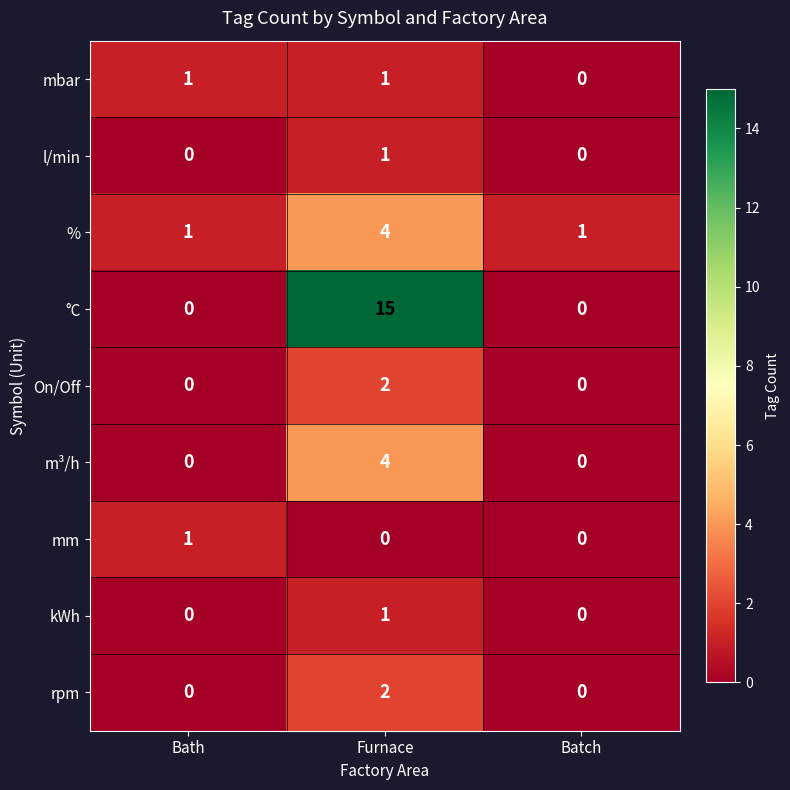

At how many categories does at least one series exceed 12?

1